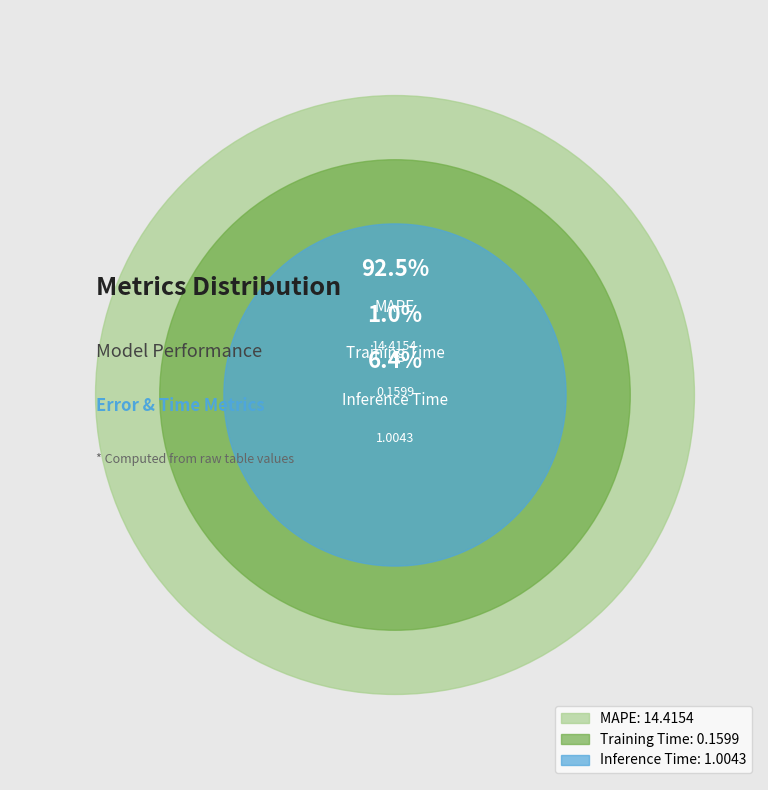

To the nearest percent, what is the difference between the Inference Time and Training Time slice percentages?

5%